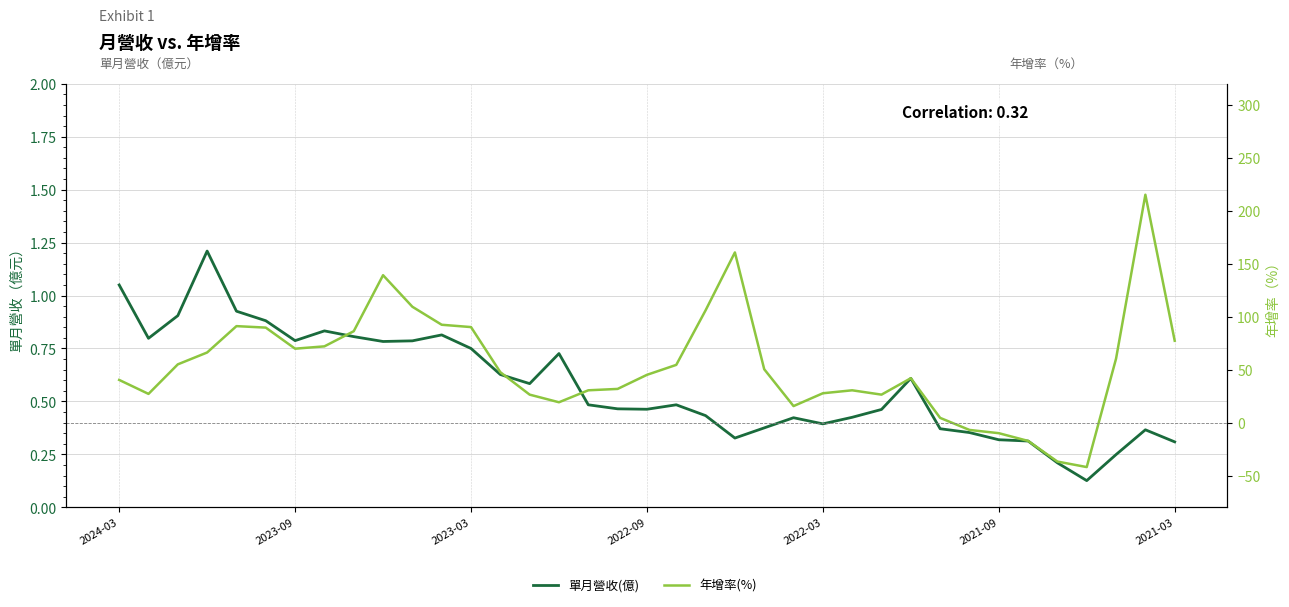

Which series changed the most between 16 and 30?

年增率(%)